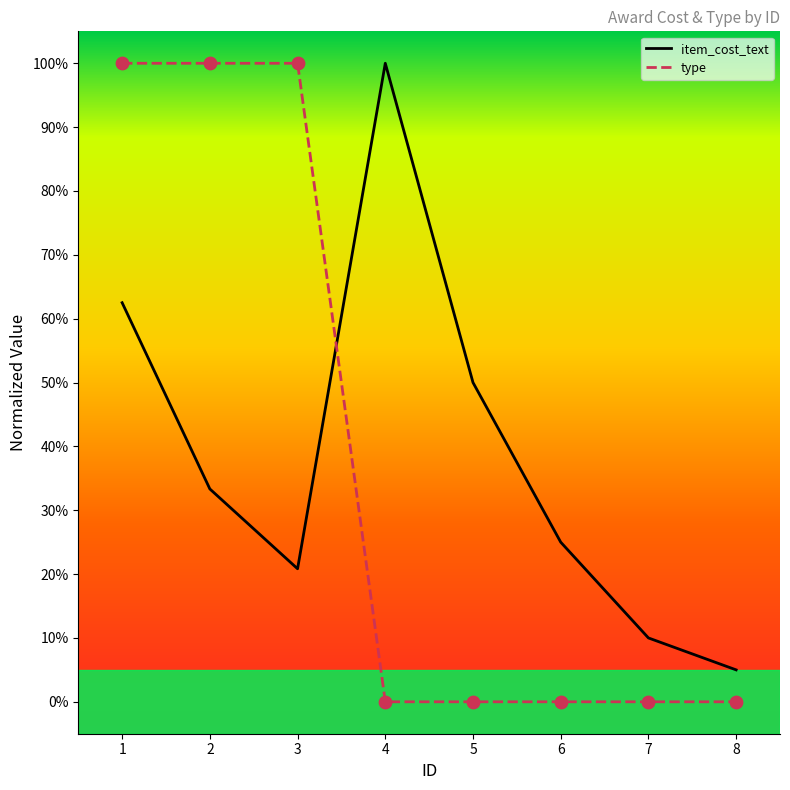

Which series contains the lowest Y value?

type